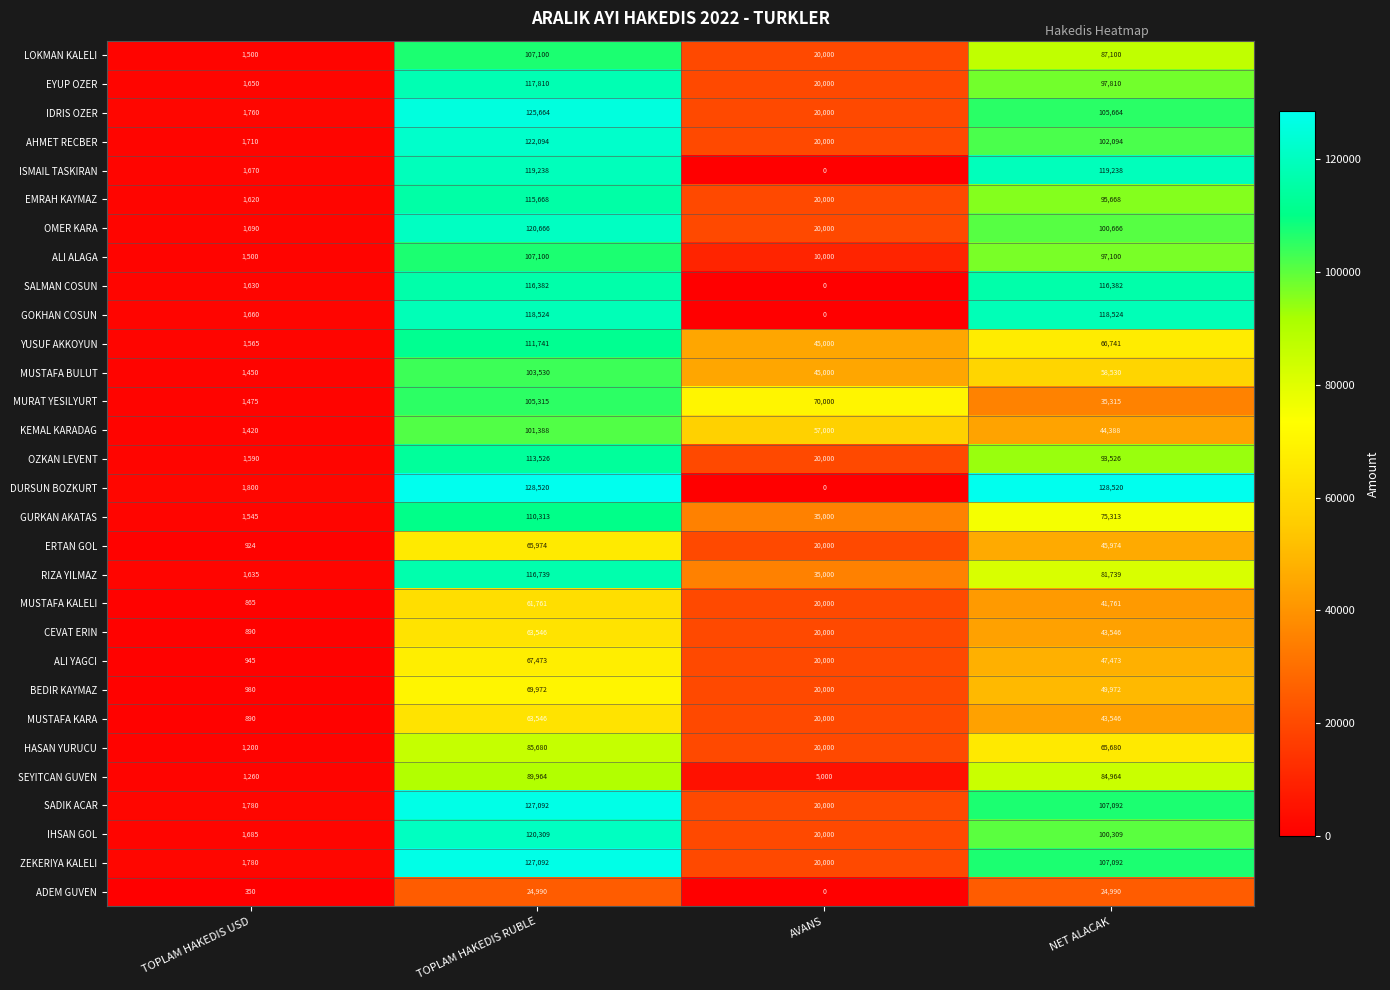

Read the ZEKERIYA KALELI value at TOPLAM HAKEDIS USD.

1780